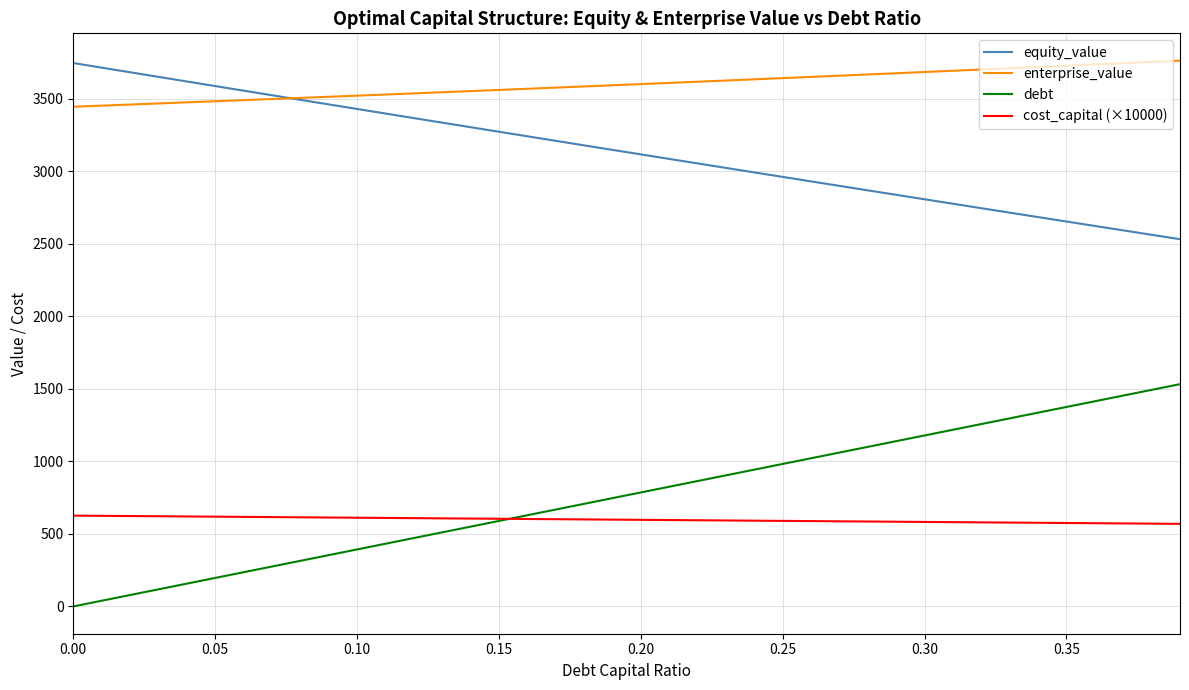

Which series has the largest total across all categories?

enterprise_value